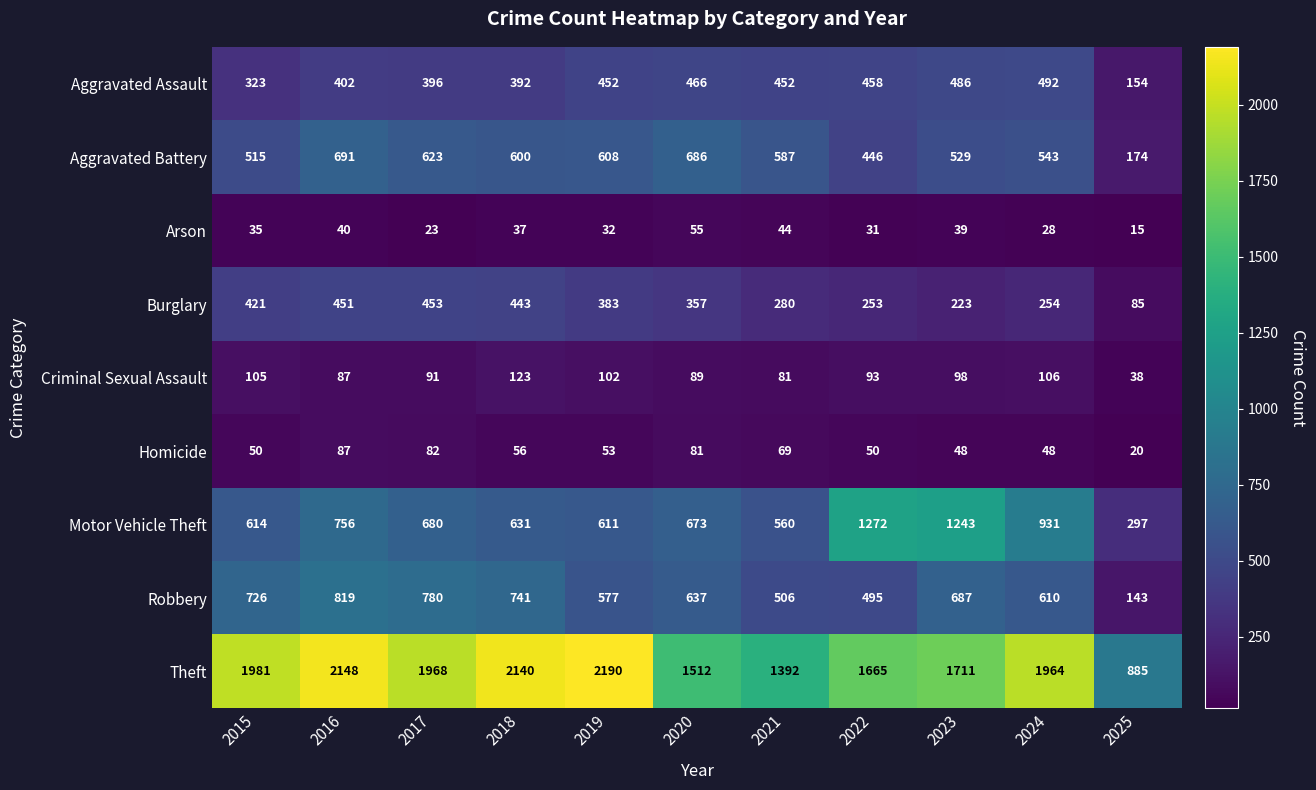

What is the difference between the highest and lowest values at 2023?

1672